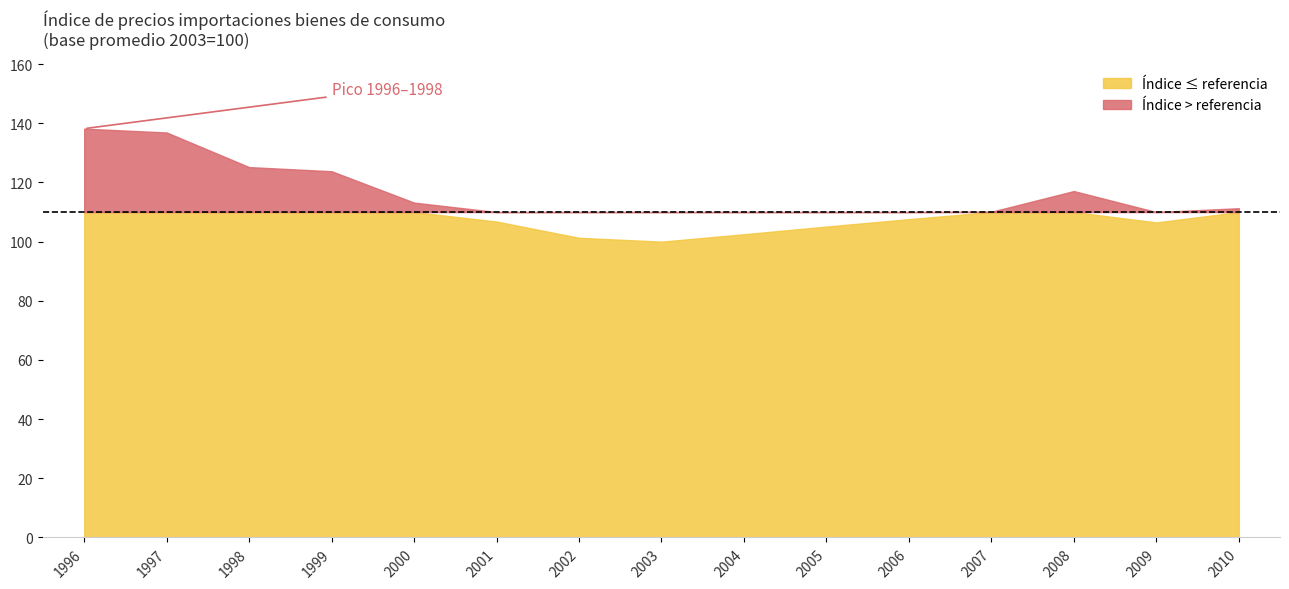

Reading left to right, what are all the values shown in this chart?

138.2	136.9	125.2	123.8	113.2	106.8	101.3	100.0	102.5	105.1	107.6	110.1	117.1	106.5	111.3